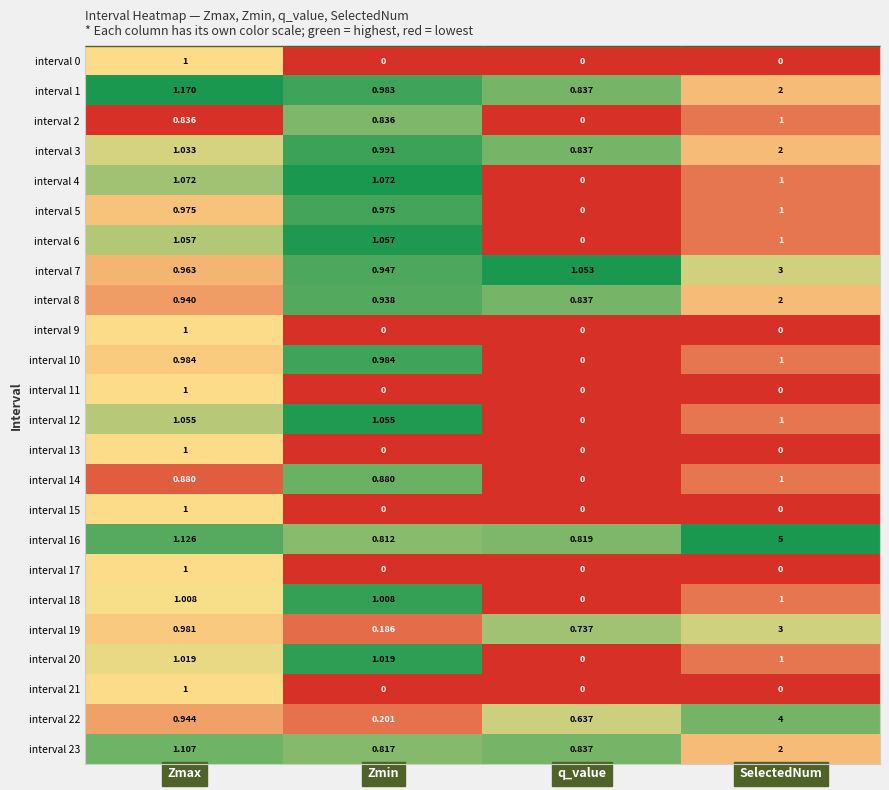

At which label does interval 10 reach its minimum?

q_value